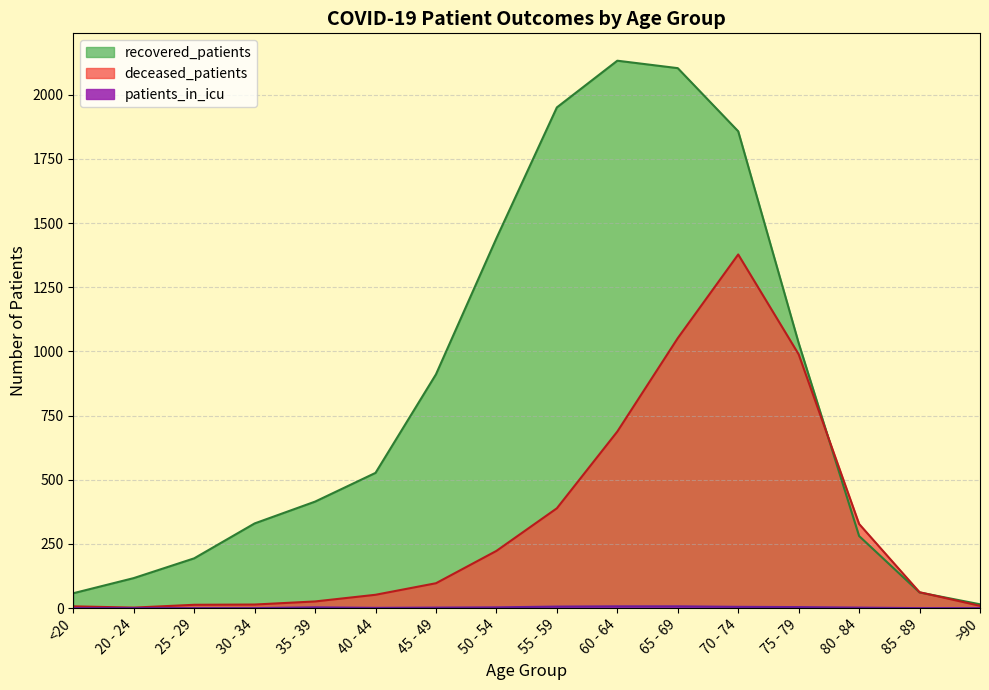

Where is recovered_patients nearest to the value 1074?

75 - 79